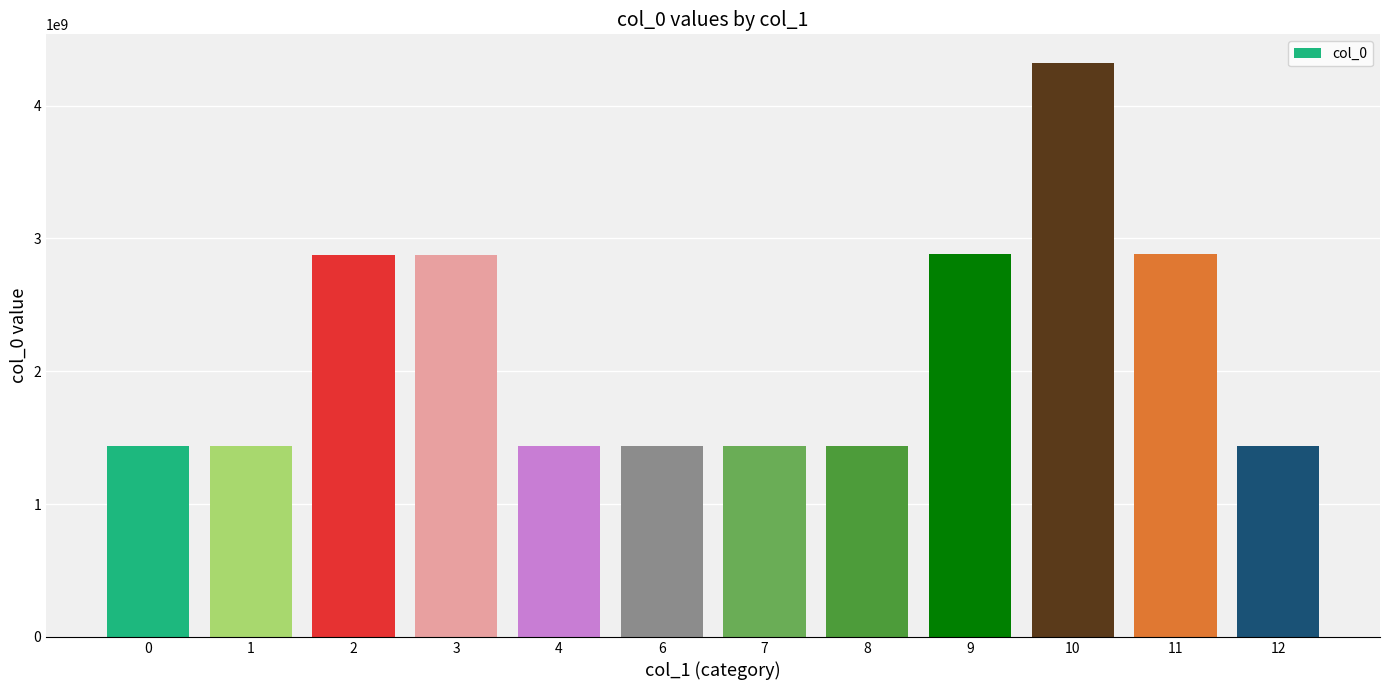

Approximately how many times larger is the value at 9 compared to 10?

0.7